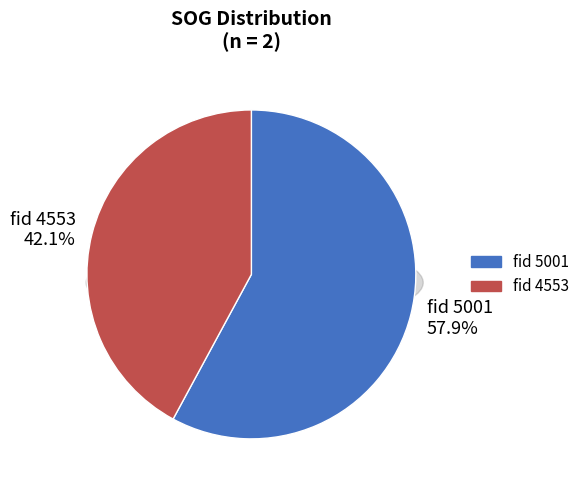

How many segments does this pie chart have?

2